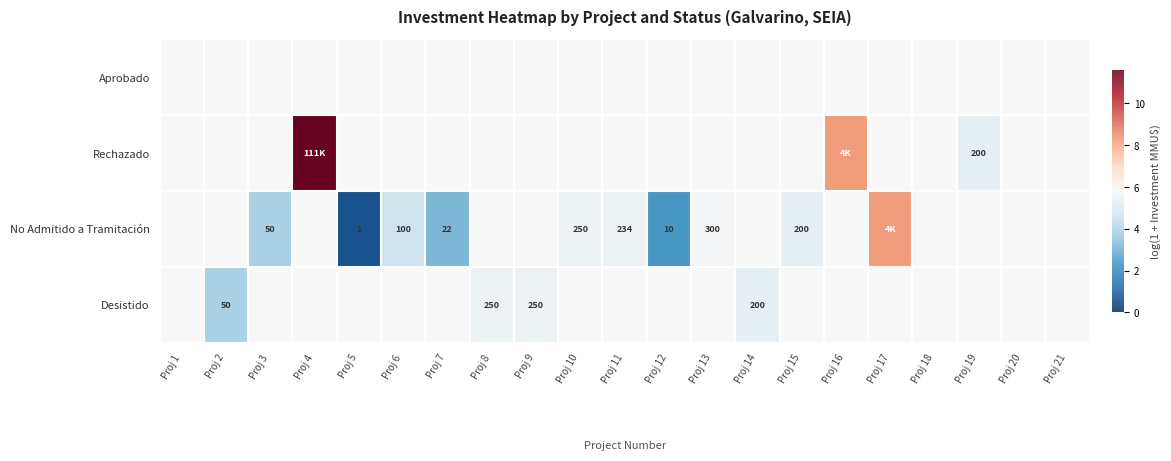

What is the smallest value displayed?

0.7